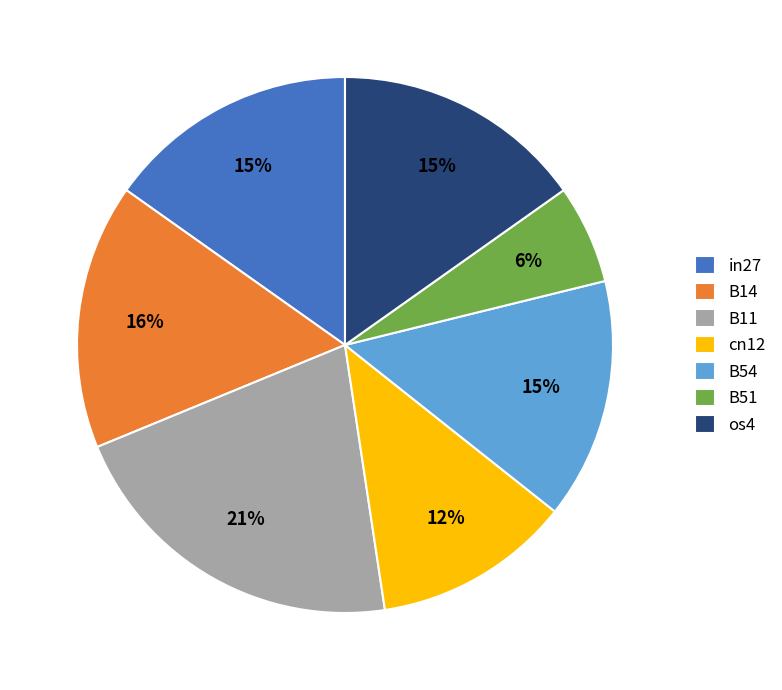

To the nearest percent, what percentage of the pie is B54?

15%